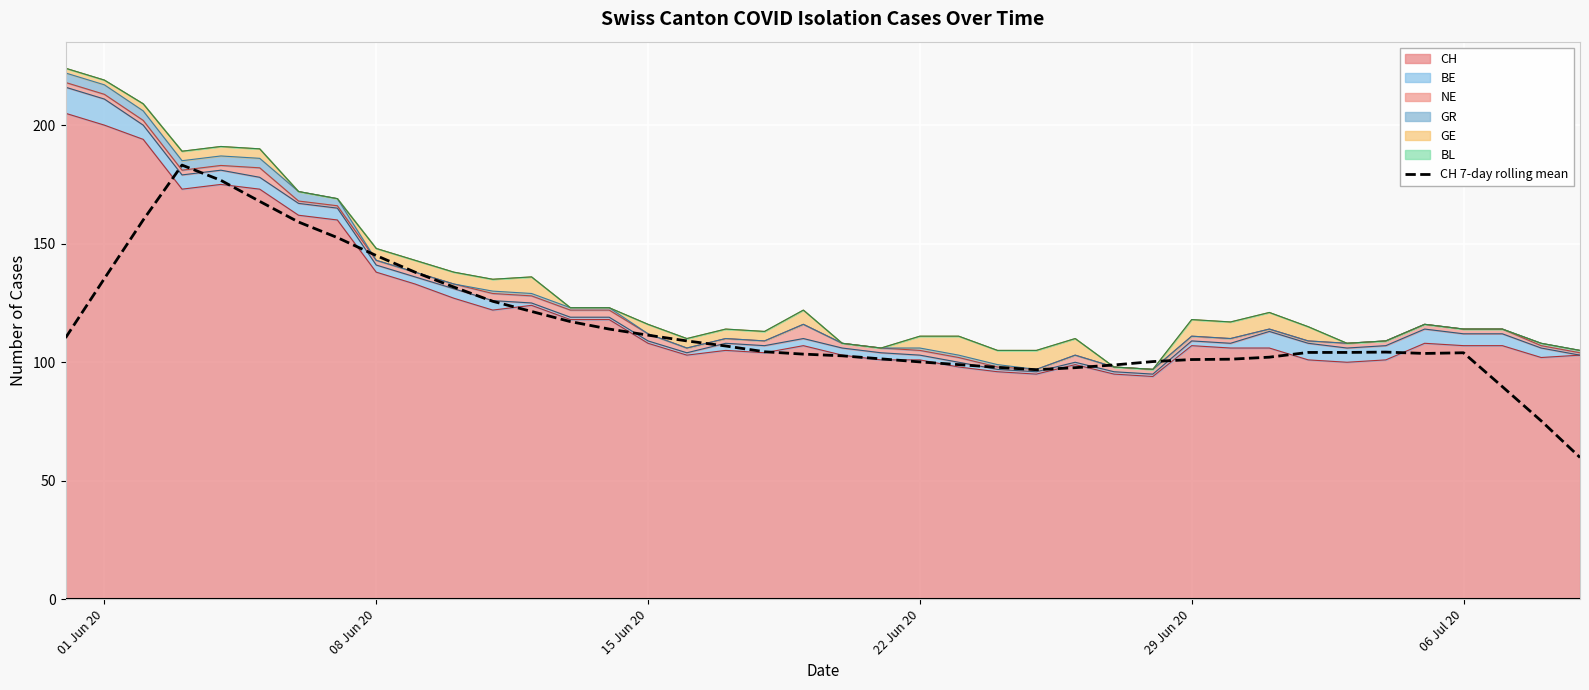

The chart shows a value of 36.8 at 26. True or false?

False